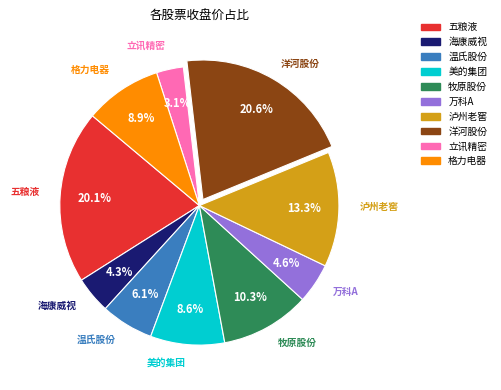

Is there any slice that represents more than half of the pie?

No